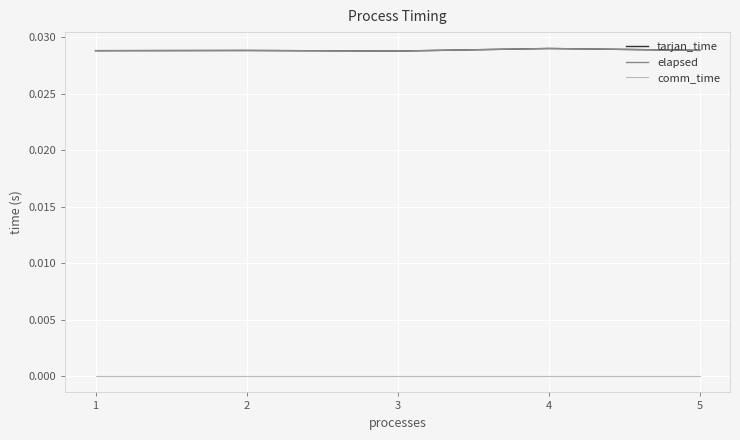

Does the chart display data point markers on the line(s)?

No